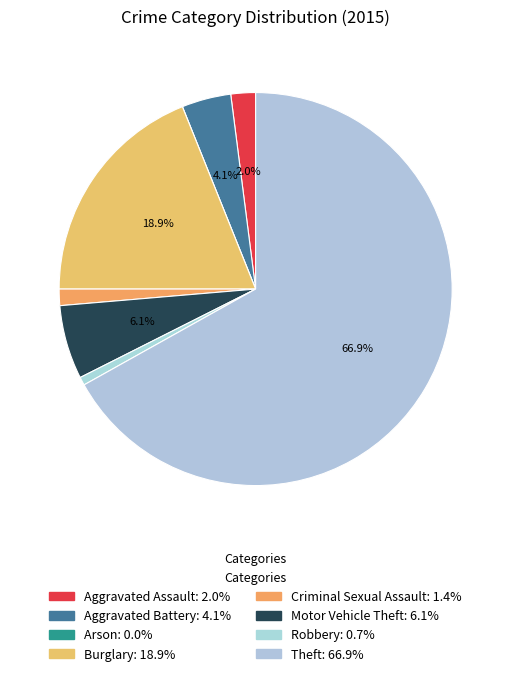

Is Aggravated Assault the majority of the pie?

No